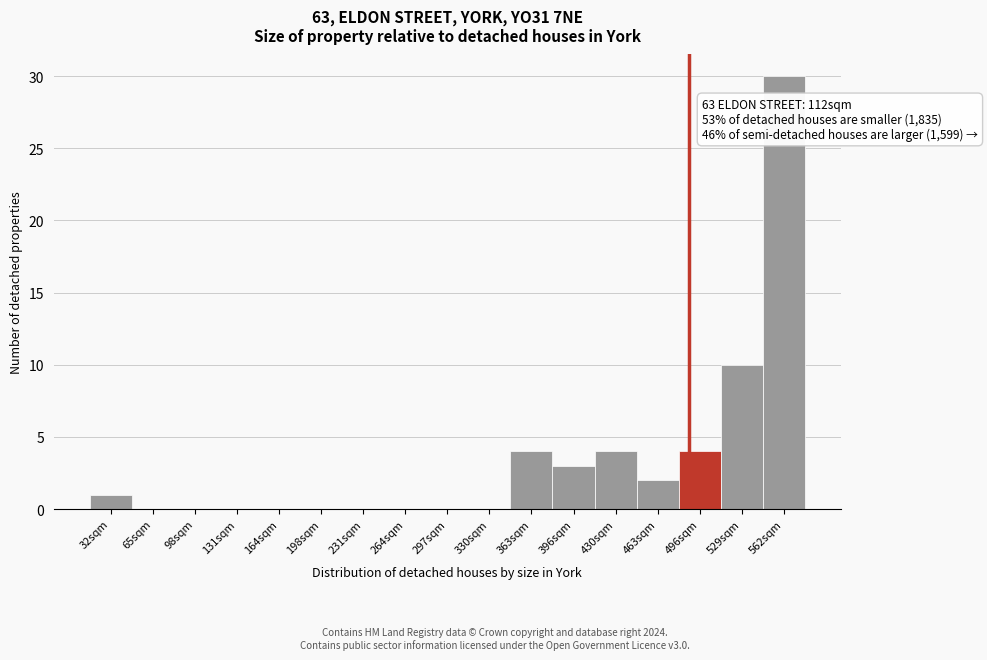

Reading left to right, what are all the values shown in this chart?

32sqm=1	65sqm=0	98sqm=0	131sqm=0	164sqm=0	198sqm=0	231sqm=0	264sqm=0	297sqm=0	330sqm=0	363sqm=4	396sqm=3	430sqm=4	463sqm=2	496sqm=4	529sqm=10	562sqm=30